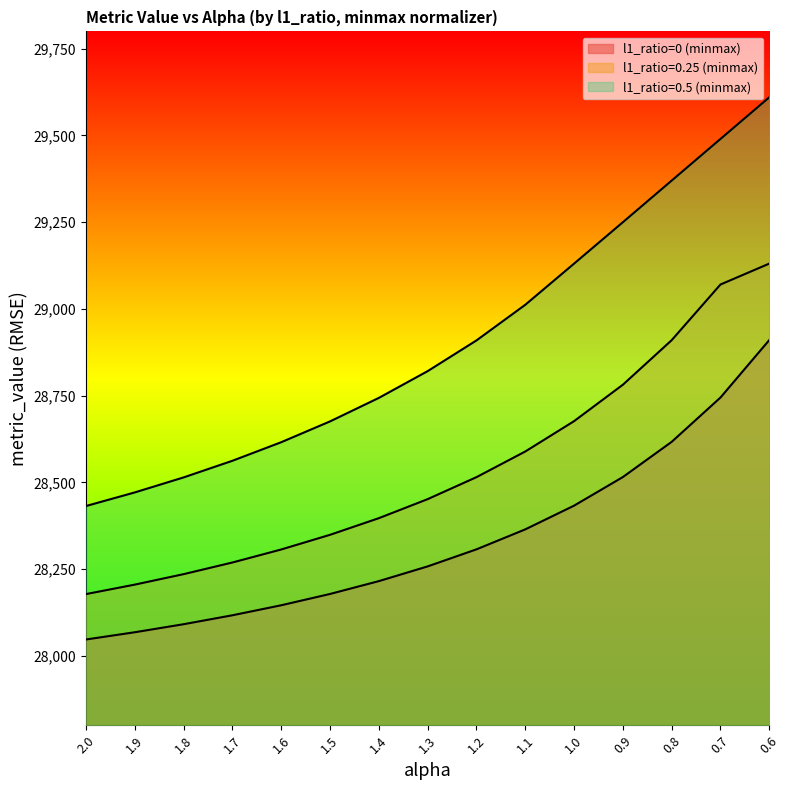

Which series has the largest range (max minus min)?

l1_ratio=0.5 (minmax)